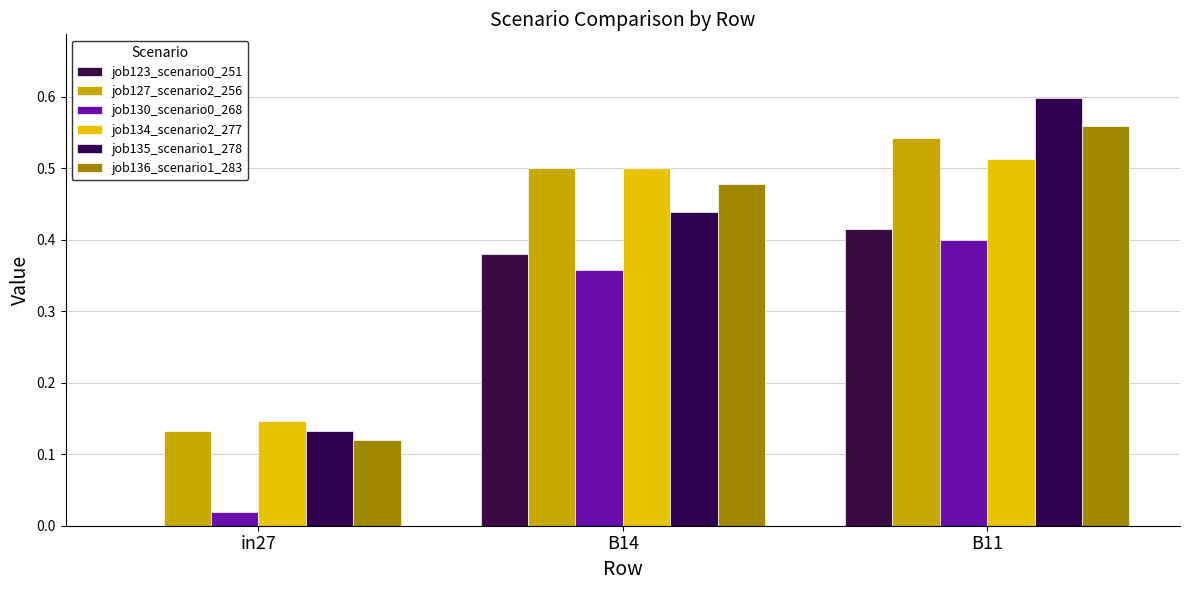

Are the bars horizontal?

No